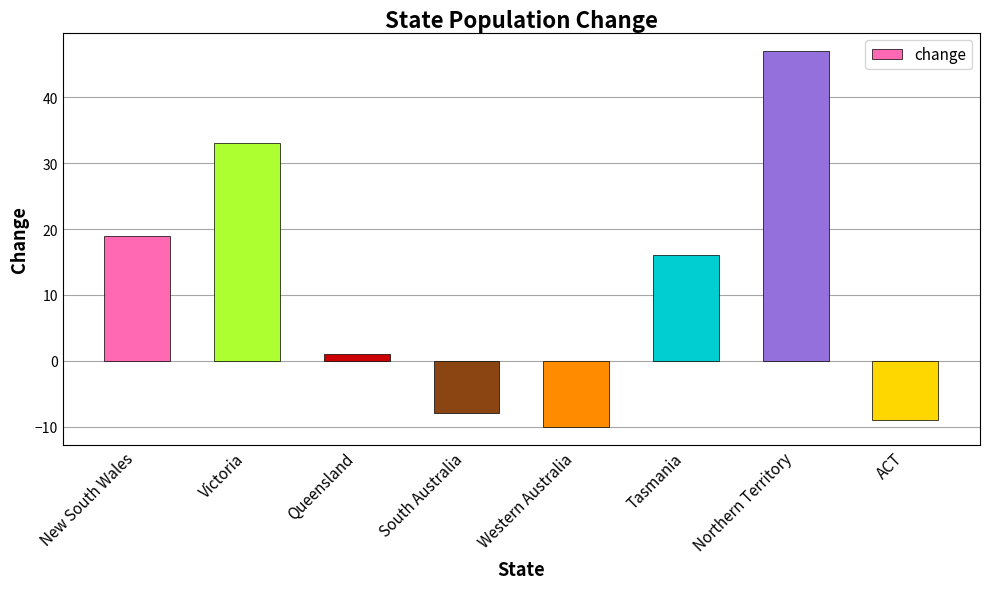

Rank the categories by value from lowest to highest.

Western Australia, ACT, South Australia, Queensland, Tasmania, New South Wales, Victoria, Northern Territory